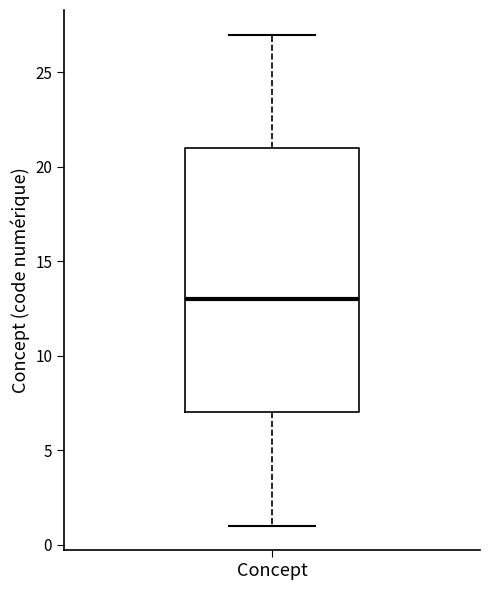

Read this box plot against the y-axis: the position of the median line, the range covered by the box, and the ends of both whiskers. The values are not printed on the chart, so give them approximately, as read against the axis.

median 13, box 7 to 21, whiskers 1 to 27